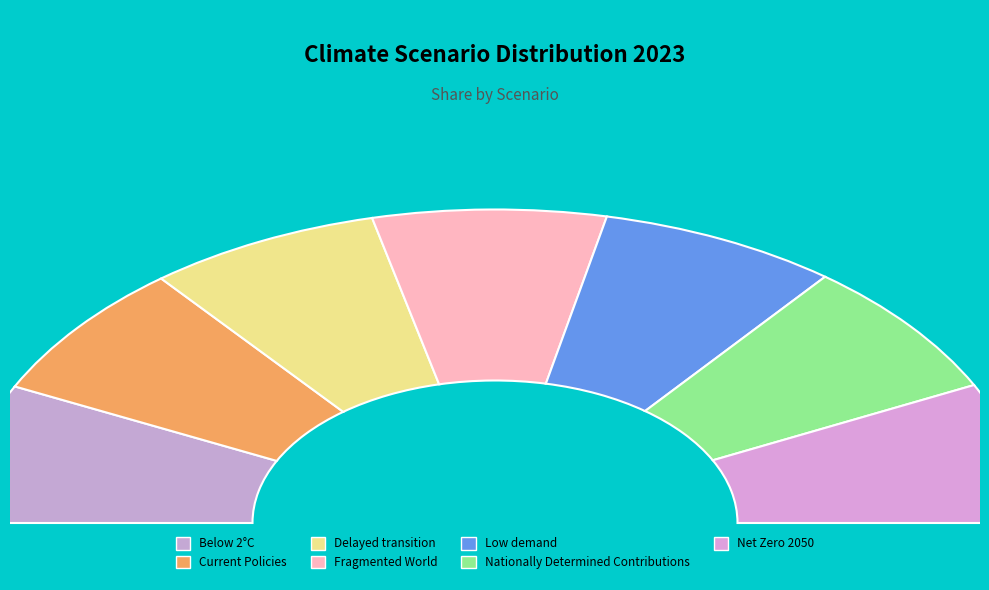

To the nearest percent, what portion does Delayed transition represent?

14%